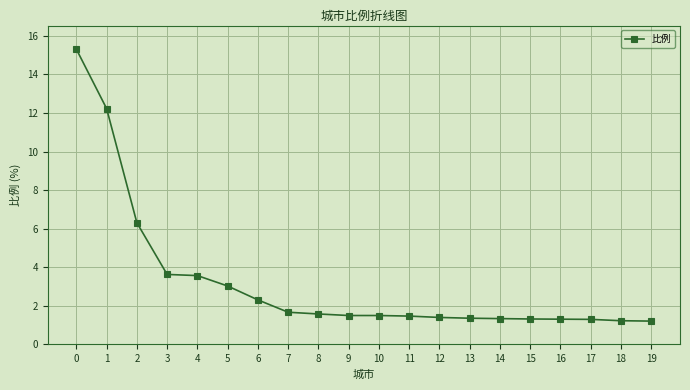

Approximately how many times larger is the value at 8 compared to 16?

1.2